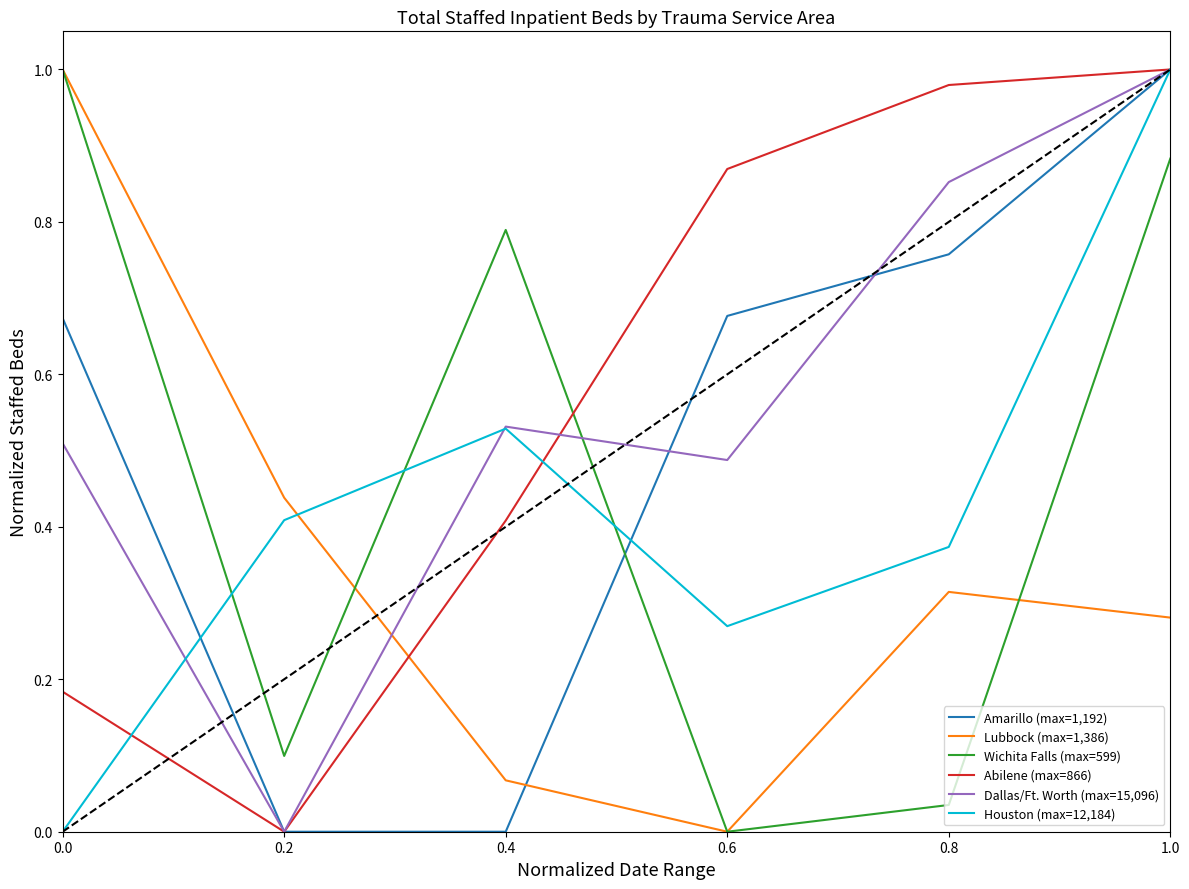

At which label does Lubbock (max=1,386) reach its minimum?

0.6